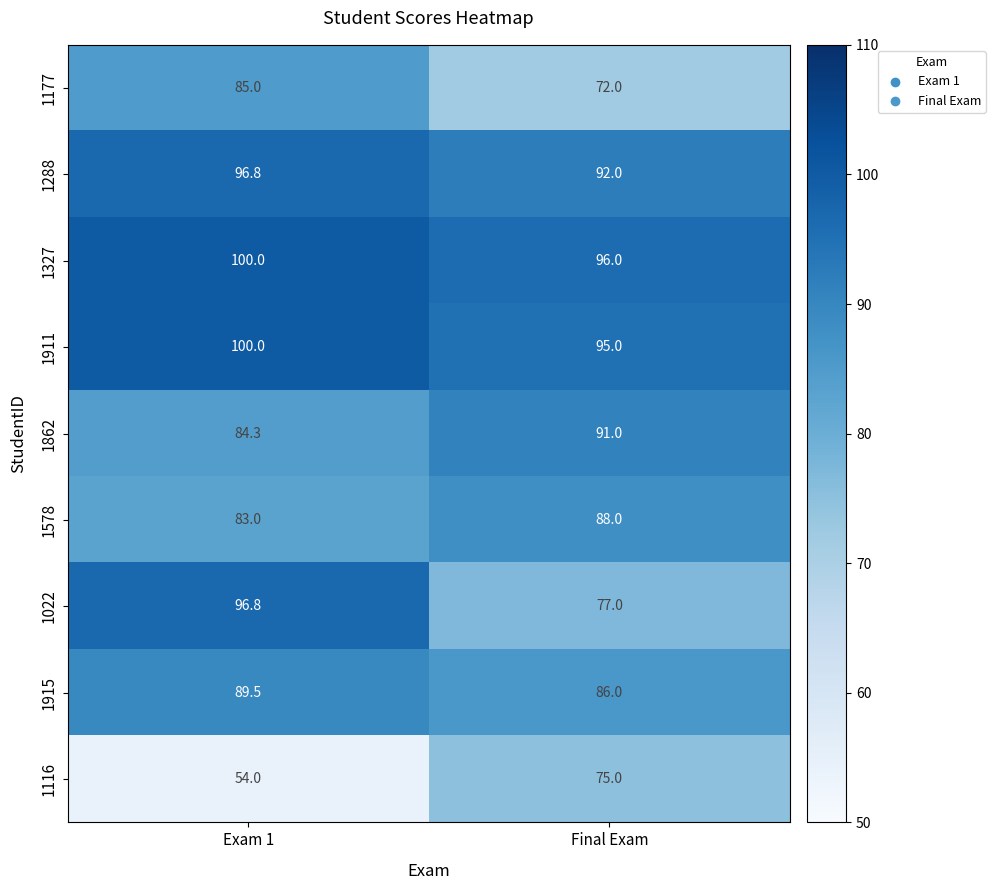

What is the maximum value shown in the chart?

100.0